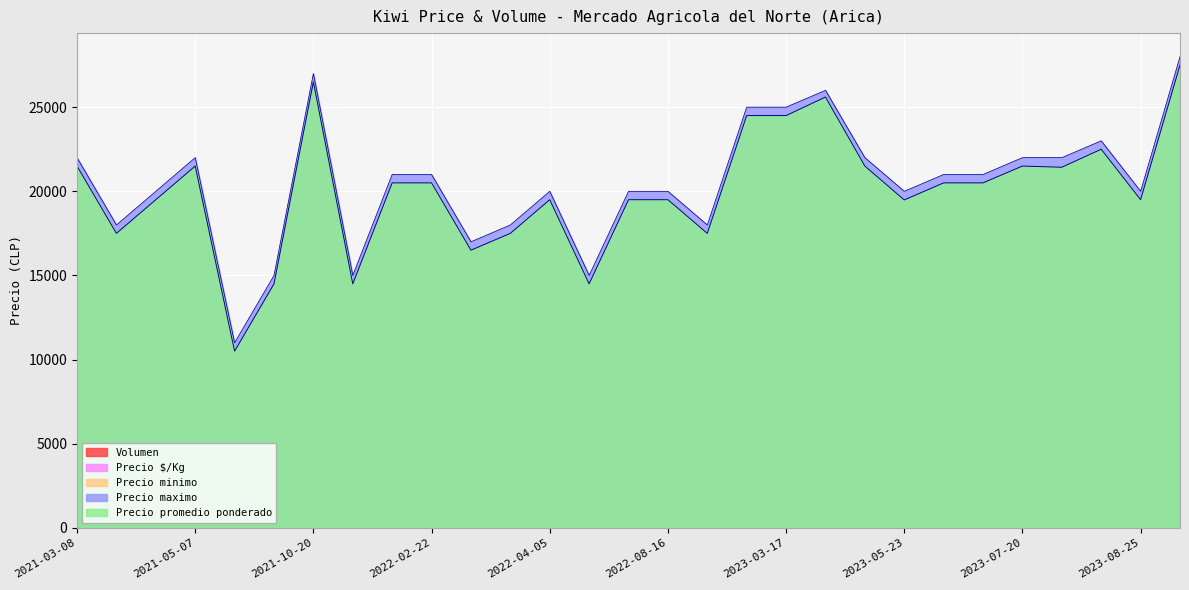

At 2022-08-11, list the series in order from smallest to largest.

Volumen, Precio $/Kg, Precio minimo, Precio promedio ponderado, Precio maximo